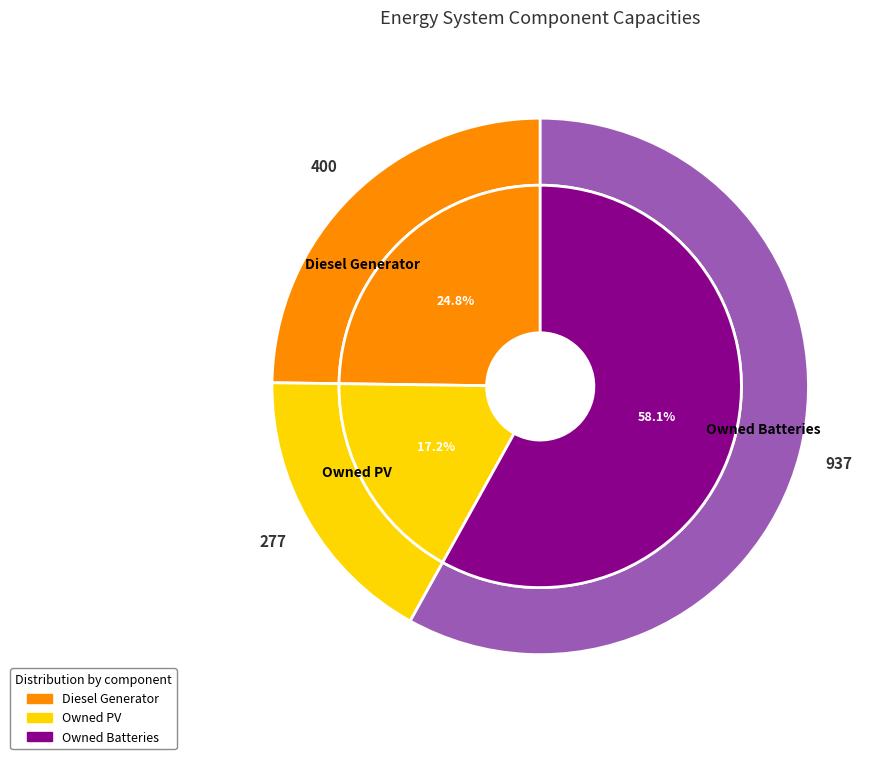

How many segments does this pie chart have?

3